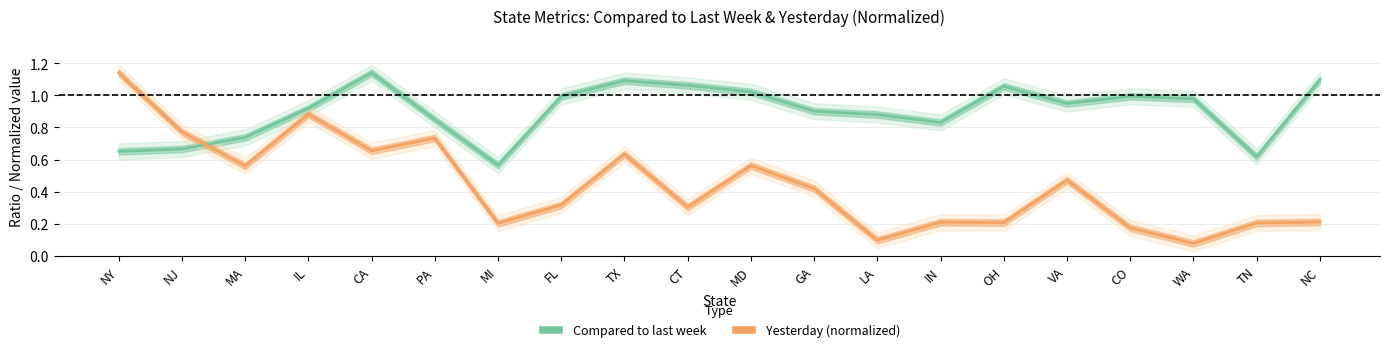

How many categories are shown in the chart?

20